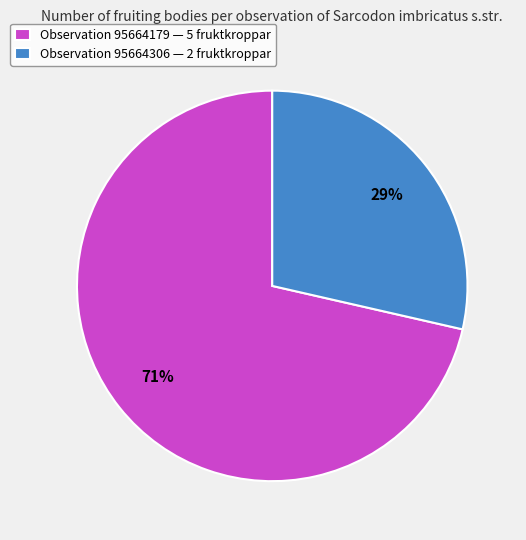

Between Observation 95664179 — 5 fruktkroppar and Observation 95664306 — 2 fruktkroppar, which is larger?

Observation 95664179 — 5 fruktkroppar